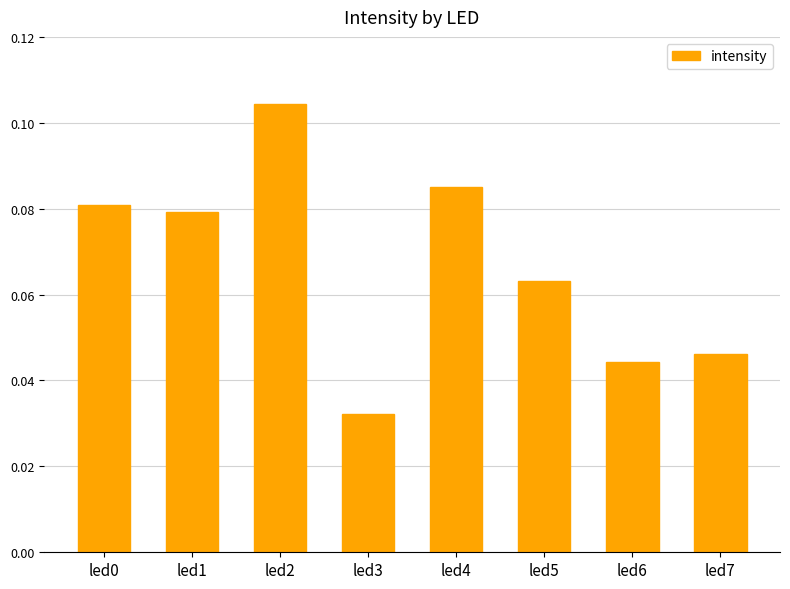

Which category has the highest value across all series?

led2